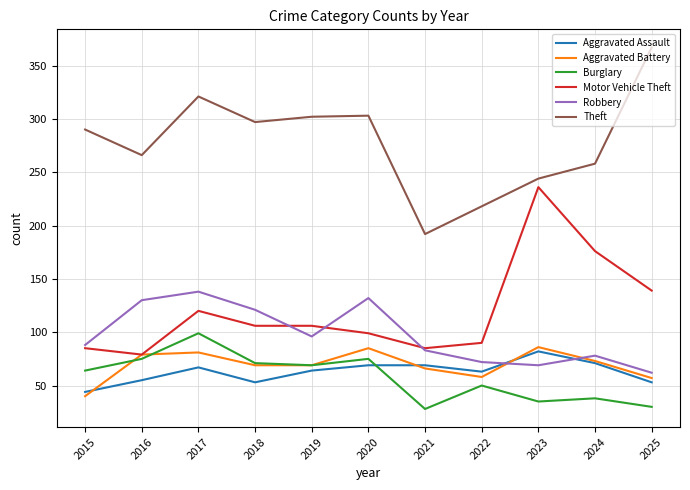

At which label does Burglary reach its peak?

2017